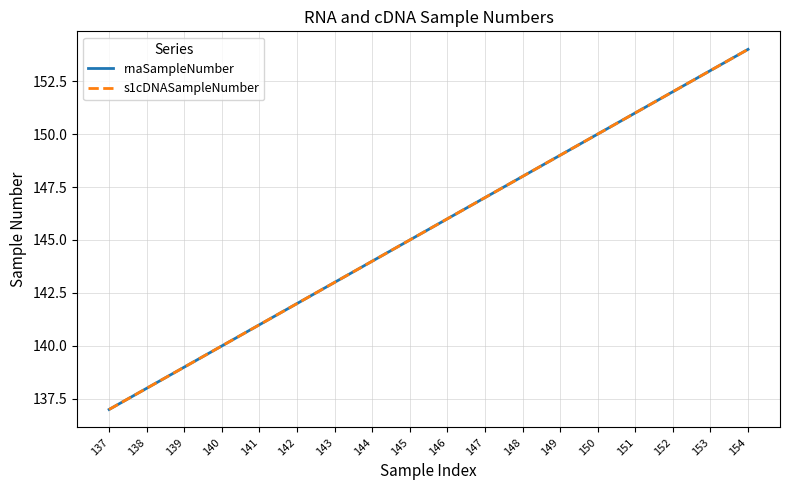

Reading right to left, what are all the values shown in this chart?

rnaSampleNumber: 154	153	152	151	150	149	148	147	146	145	144	143	142	141	140	139	138	137
s1cDNASampleNumber: 154	153	152	151	150	149	148	147	146	145	144	143	142	141	140	139	138	137